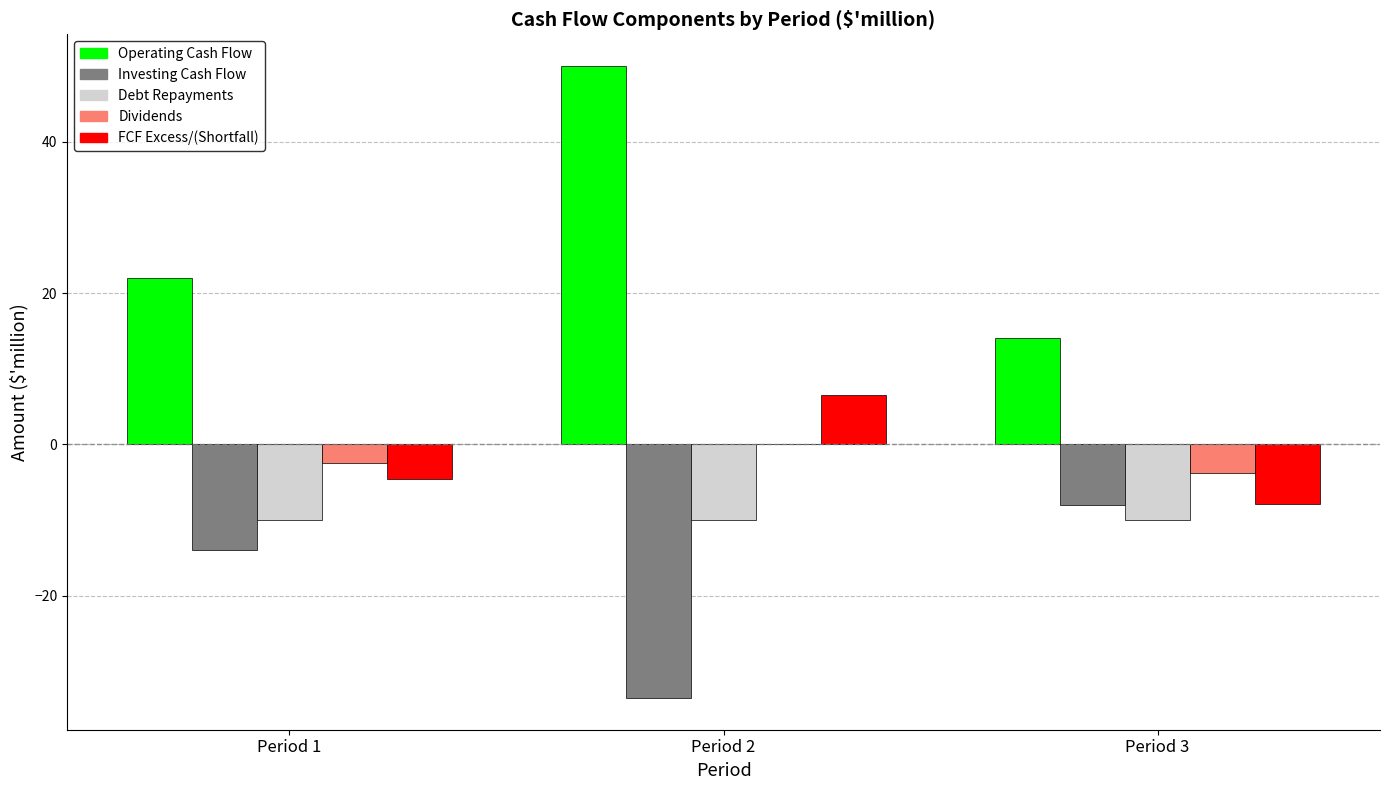

Which category has the highest value in the FCF Excess/(Shortfall) series?

Period 2